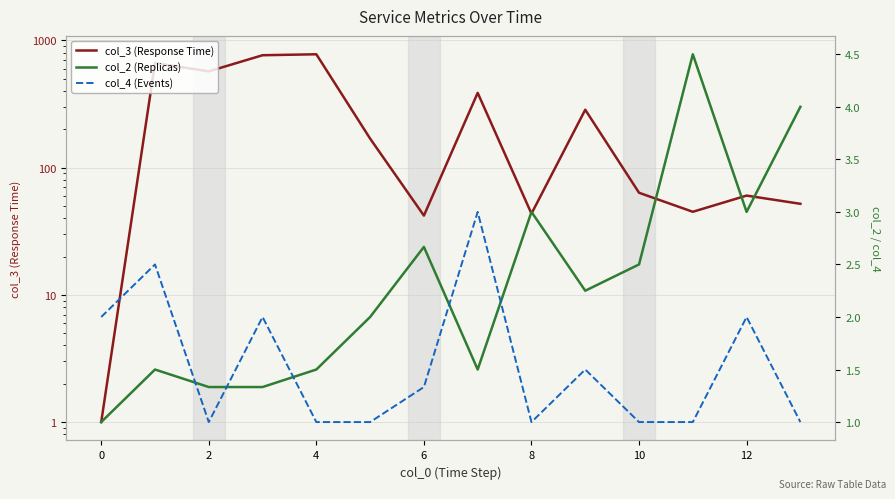

Does the chart display data point markers on the line(s)?

No